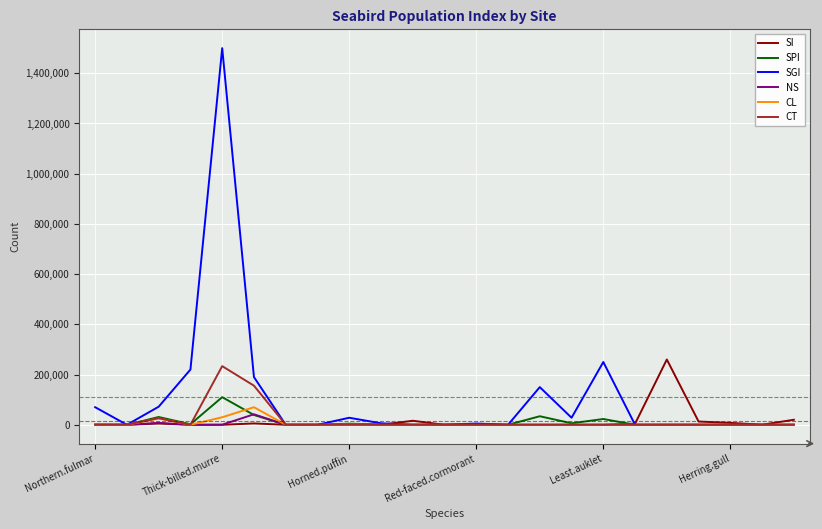

Does the chart have visible grid lines?

Yes